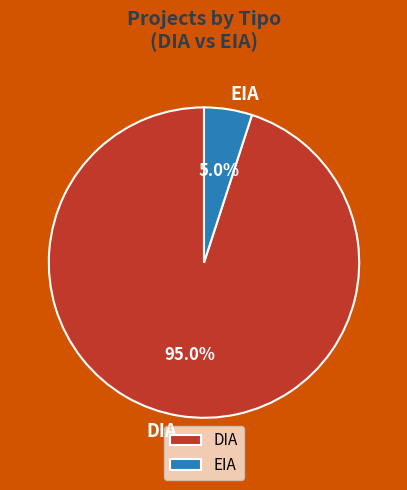

To the nearest percent, what is the difference between the largest and smallest slice percentages?

90%